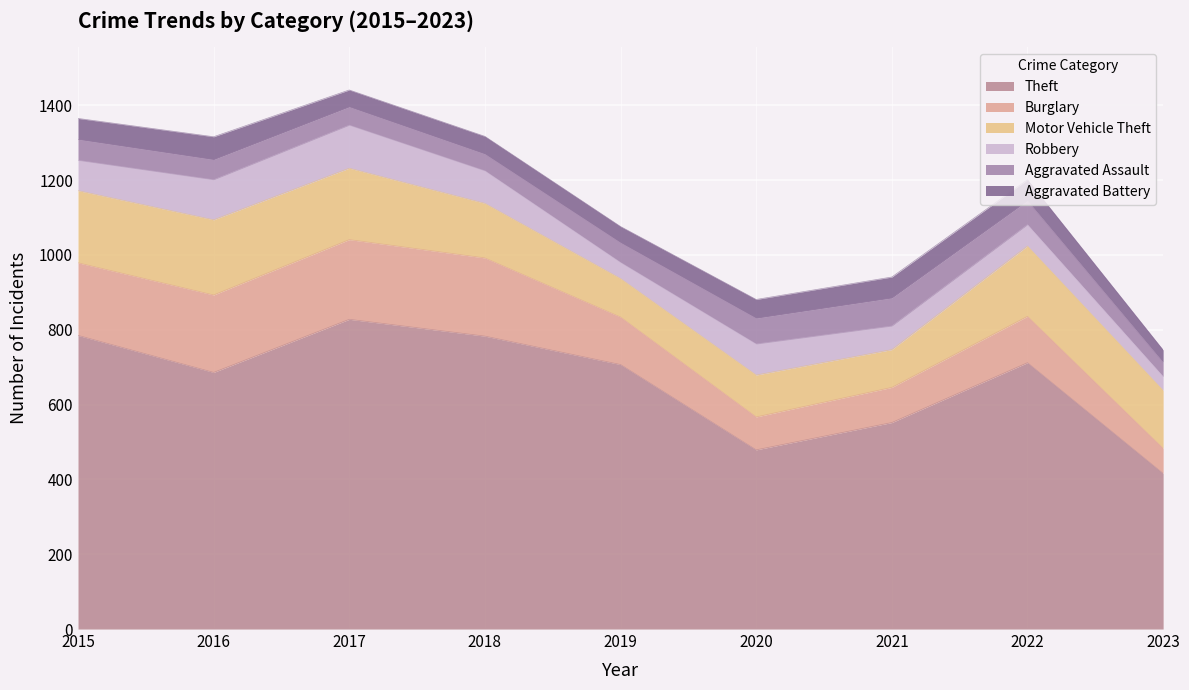

How many interior local peaks does the Motor Vehicle Theft series have?

3